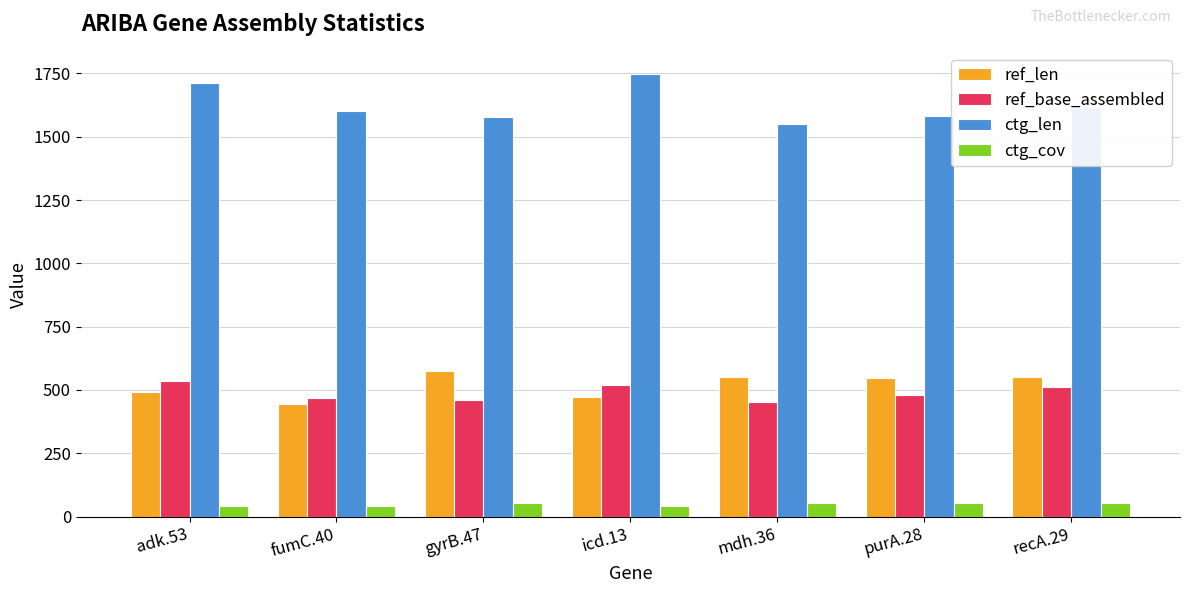

True or false: ctg_len has a value of 2881.3 at fumC.40.

False